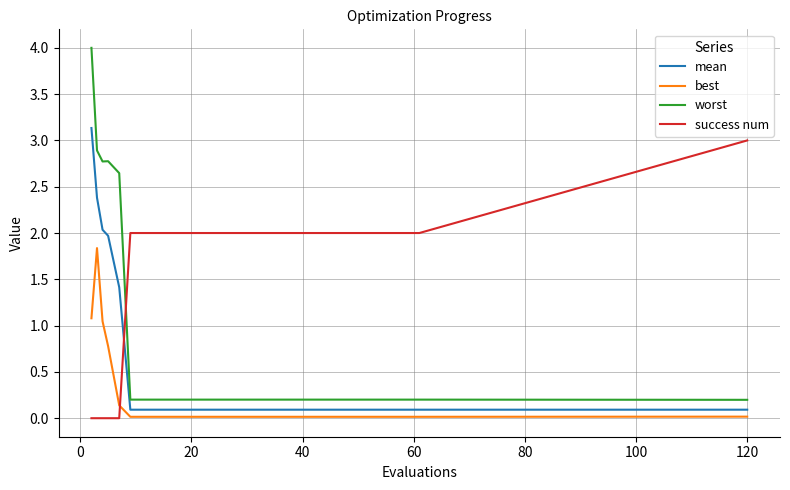

True or false: worst and mean intersect in this chart.

False